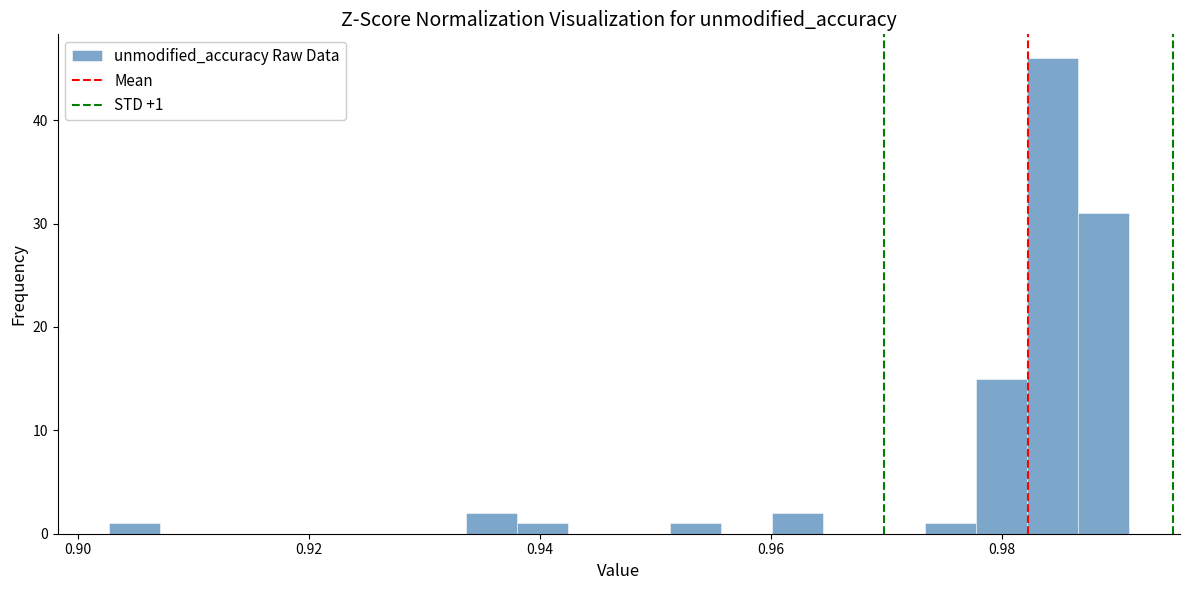

Around what value on the x-axis is the tallest bar? Give the approximate position of its centre, as read against the axis.

0.984